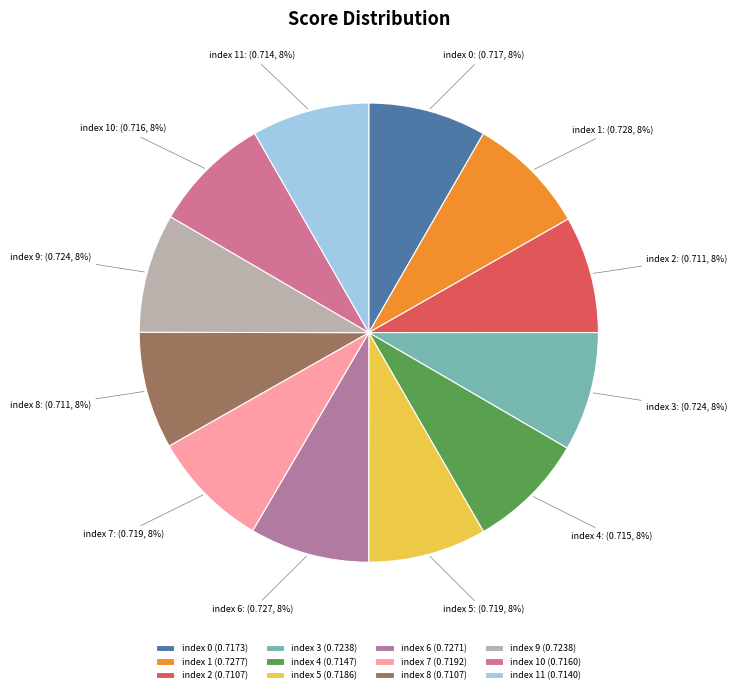

How many segments does this pie chart have?

12